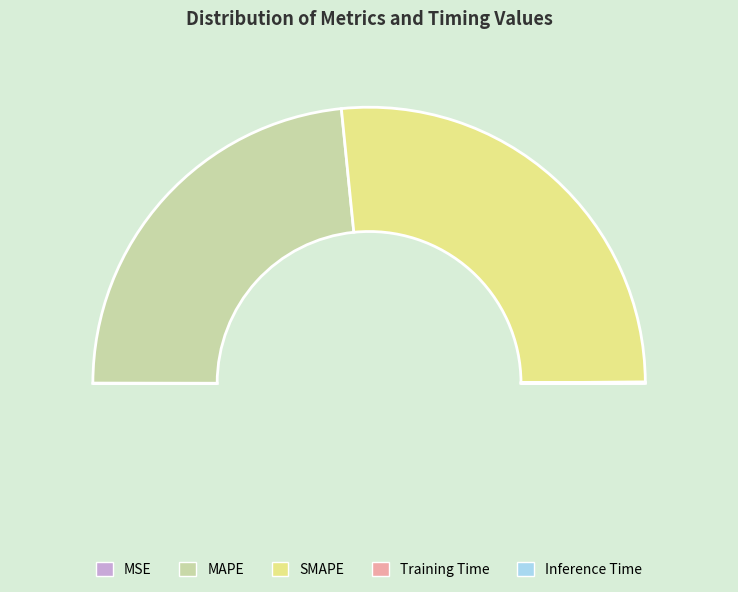

How many segments does this pie chart have?

5